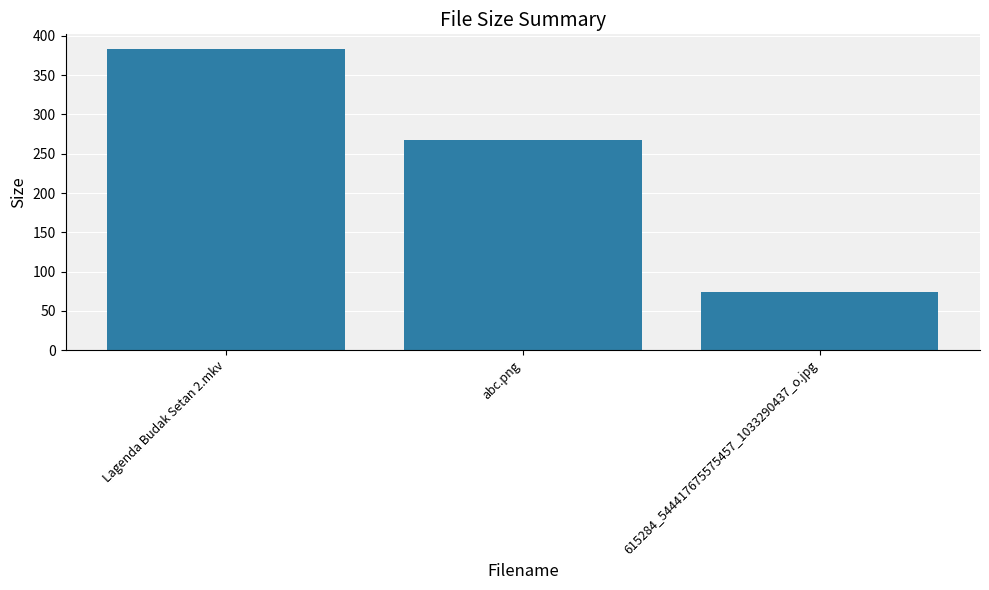

What is the difference between the values at abc.png and 615284_544417675575457_1033290437_o.jpg?

194.3